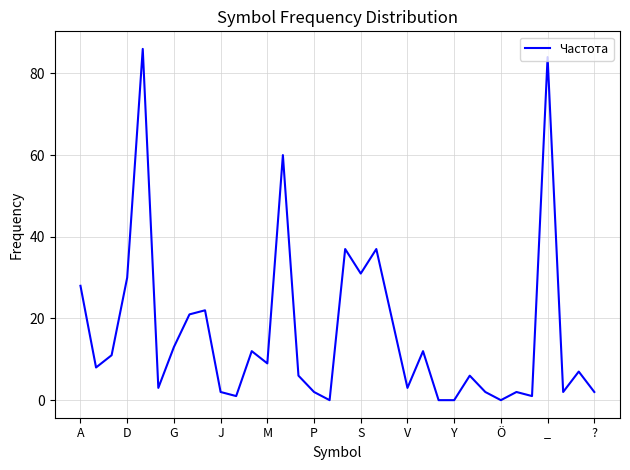

What is the greatest value displayed?

86